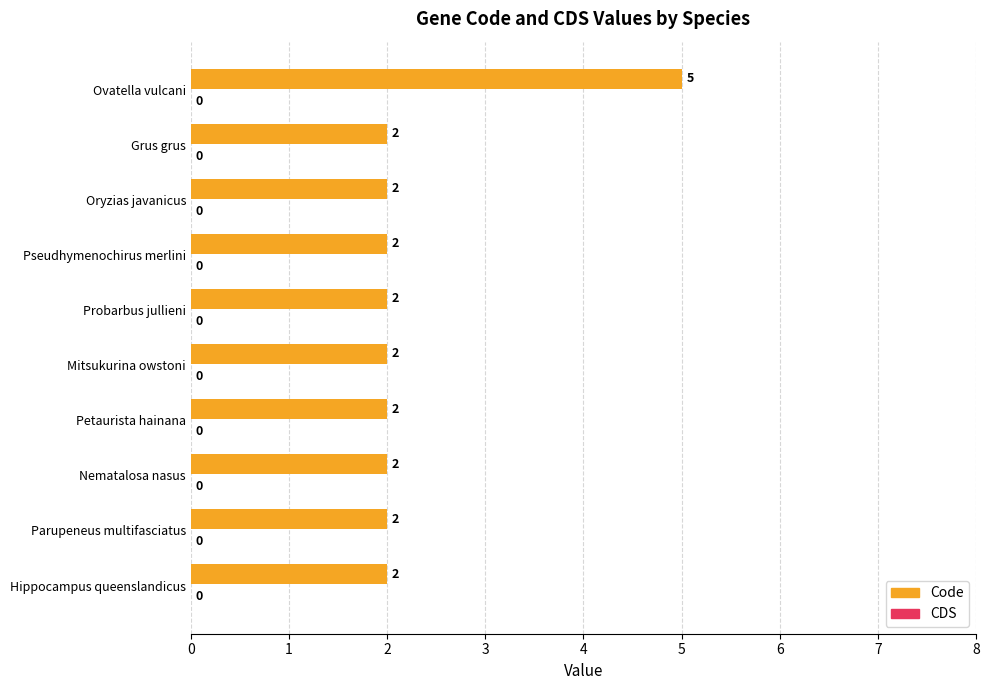

What is the maximum value shown in the chart?

5